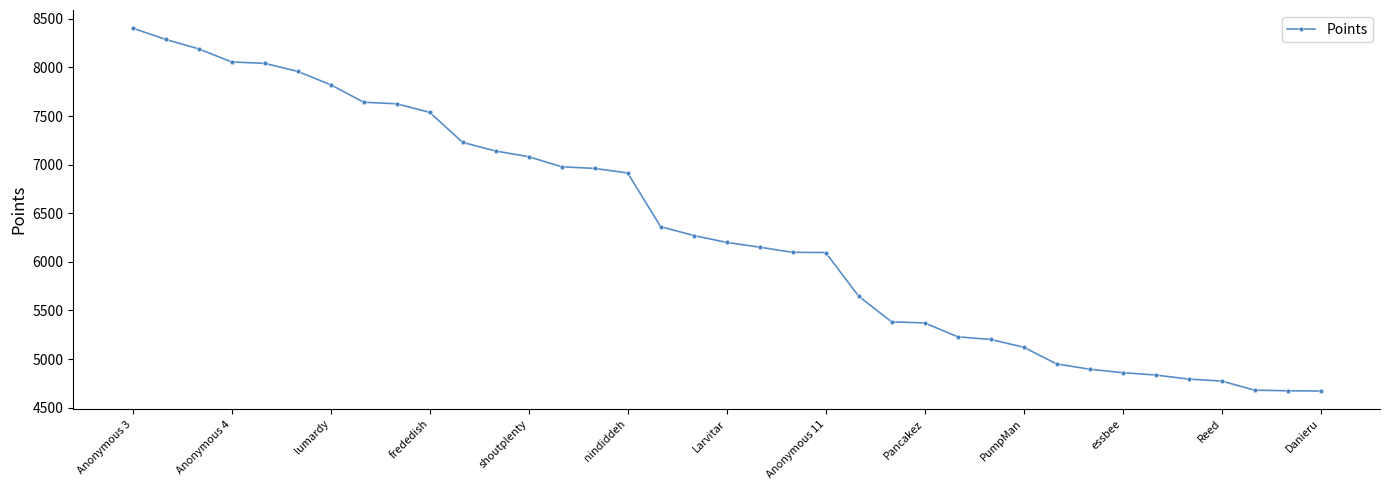

How many lines are shown in the chart?

1